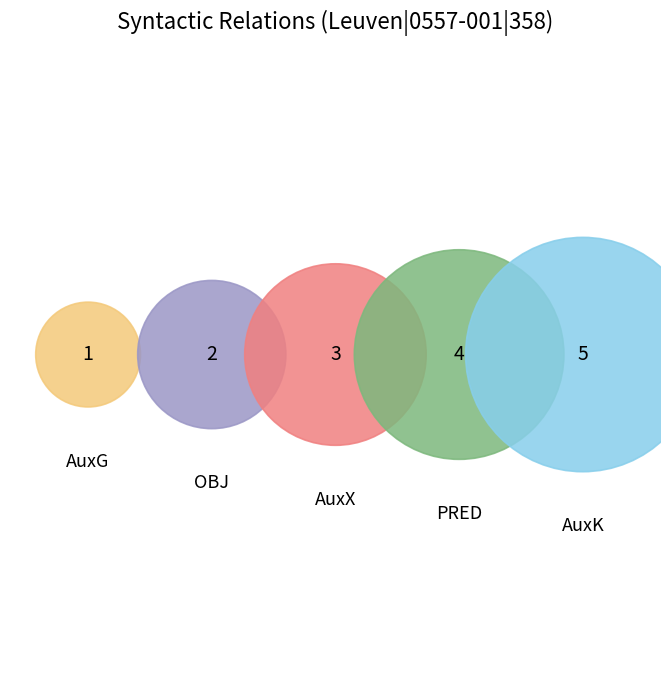

To the nearest percent, what portion does PRED represent?

27%